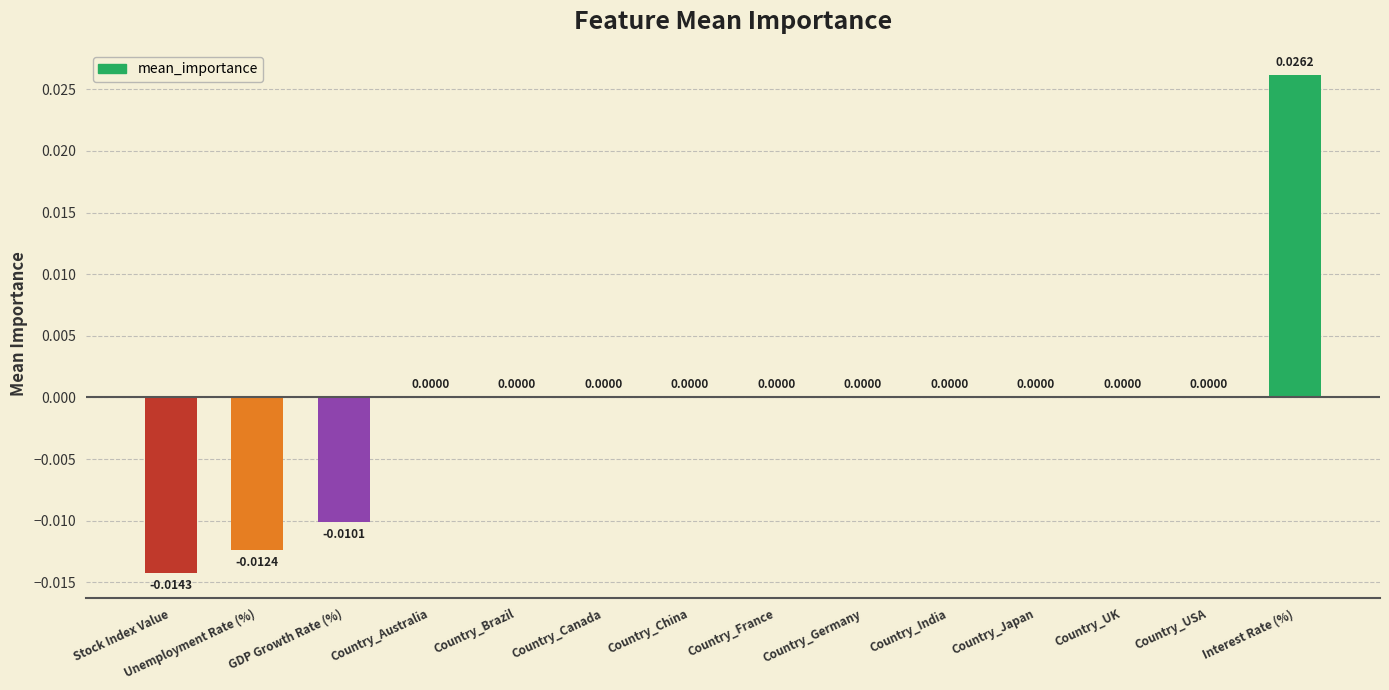

Between Country_China and Stock Index Value, which is larger?

Country_China